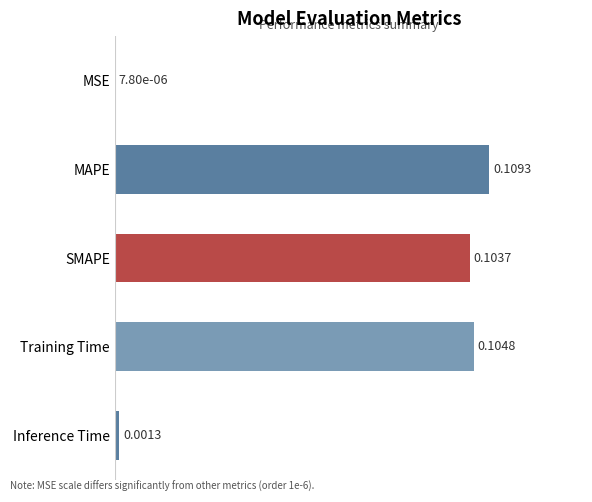

Which label corresponds to the largest value in the chart?

MAPE